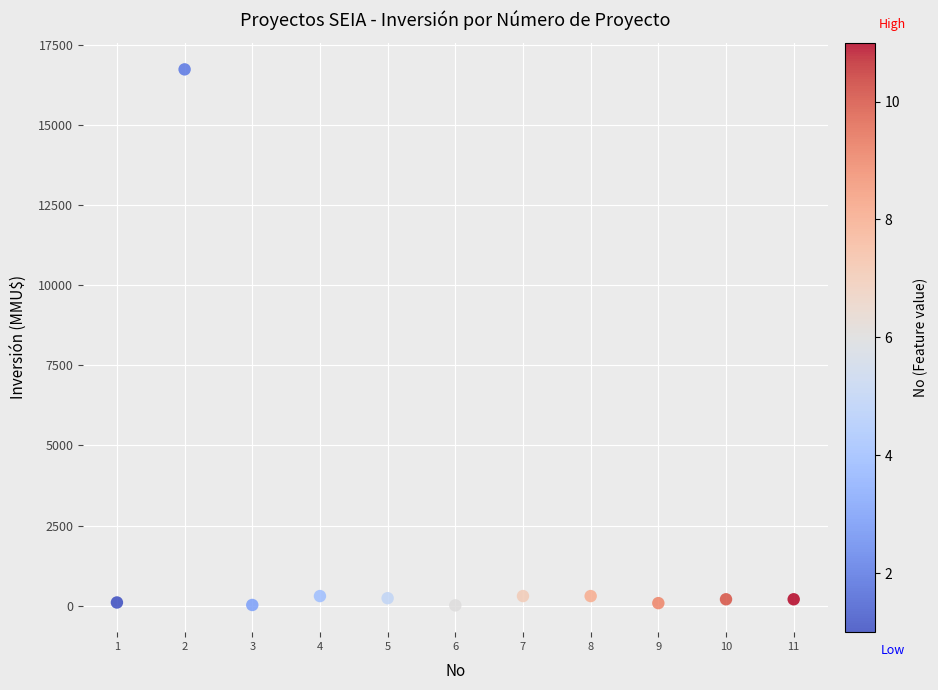

What is the range of X values (max minus min)?

10